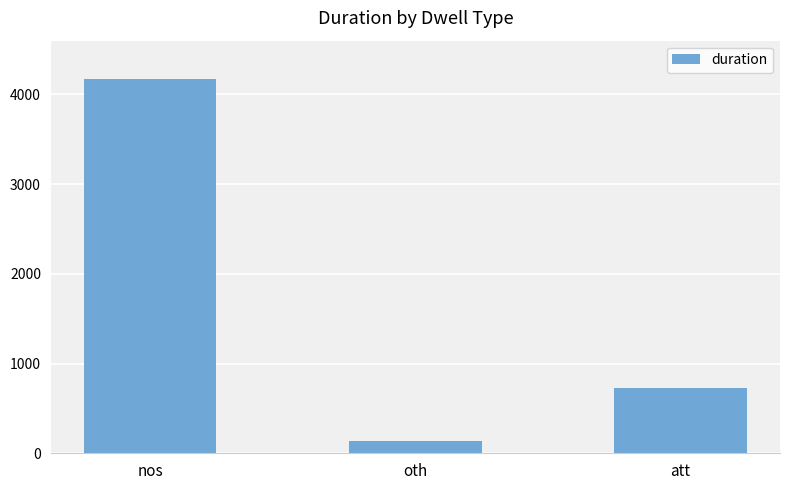

What is the average value?

1683